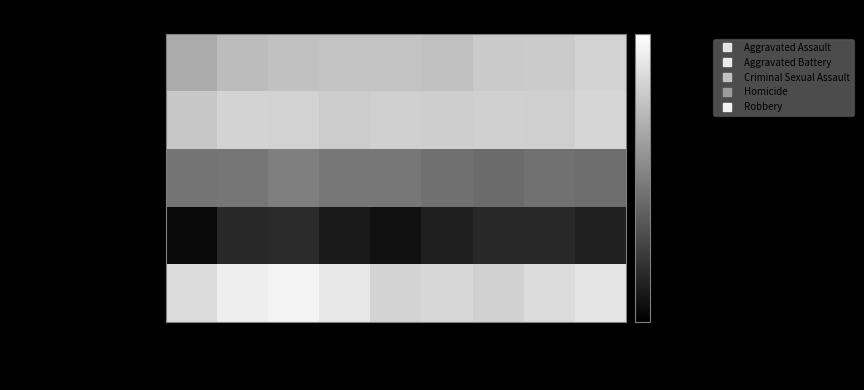

Which series has the largest total across all categories?

Robbery